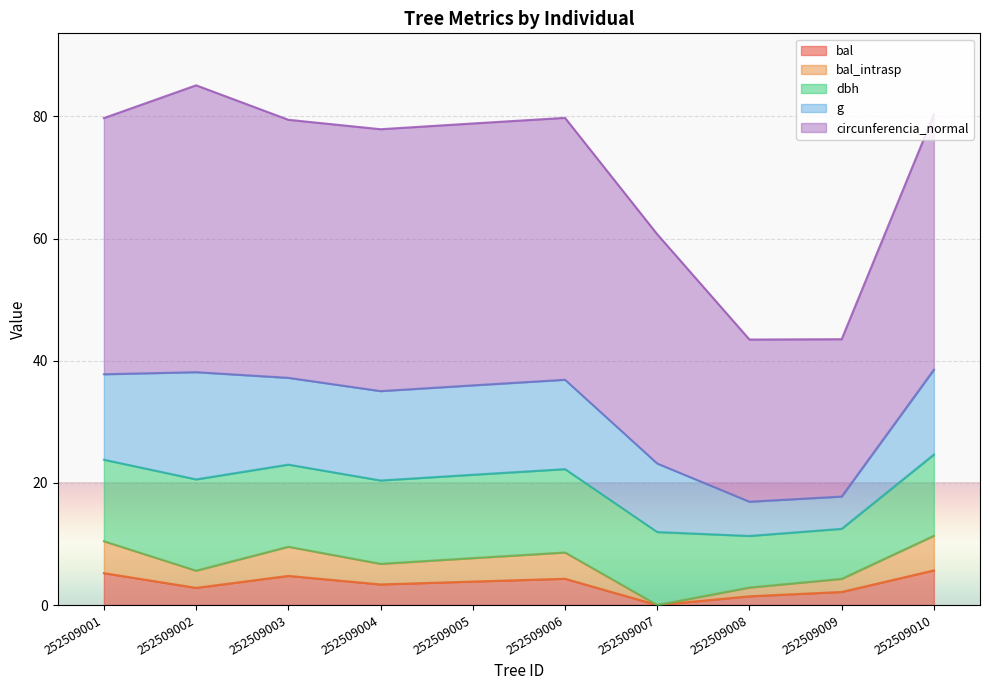

What is the value of the bal point at the 10th from the left?

5.7